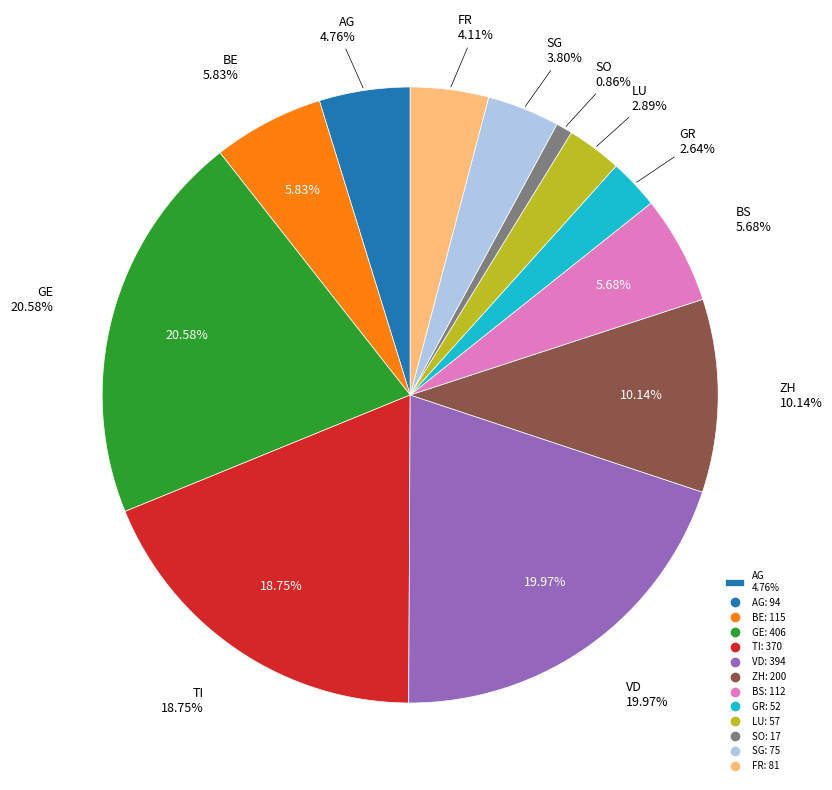

To the nearest percent, what is the average slice percentage?

8%